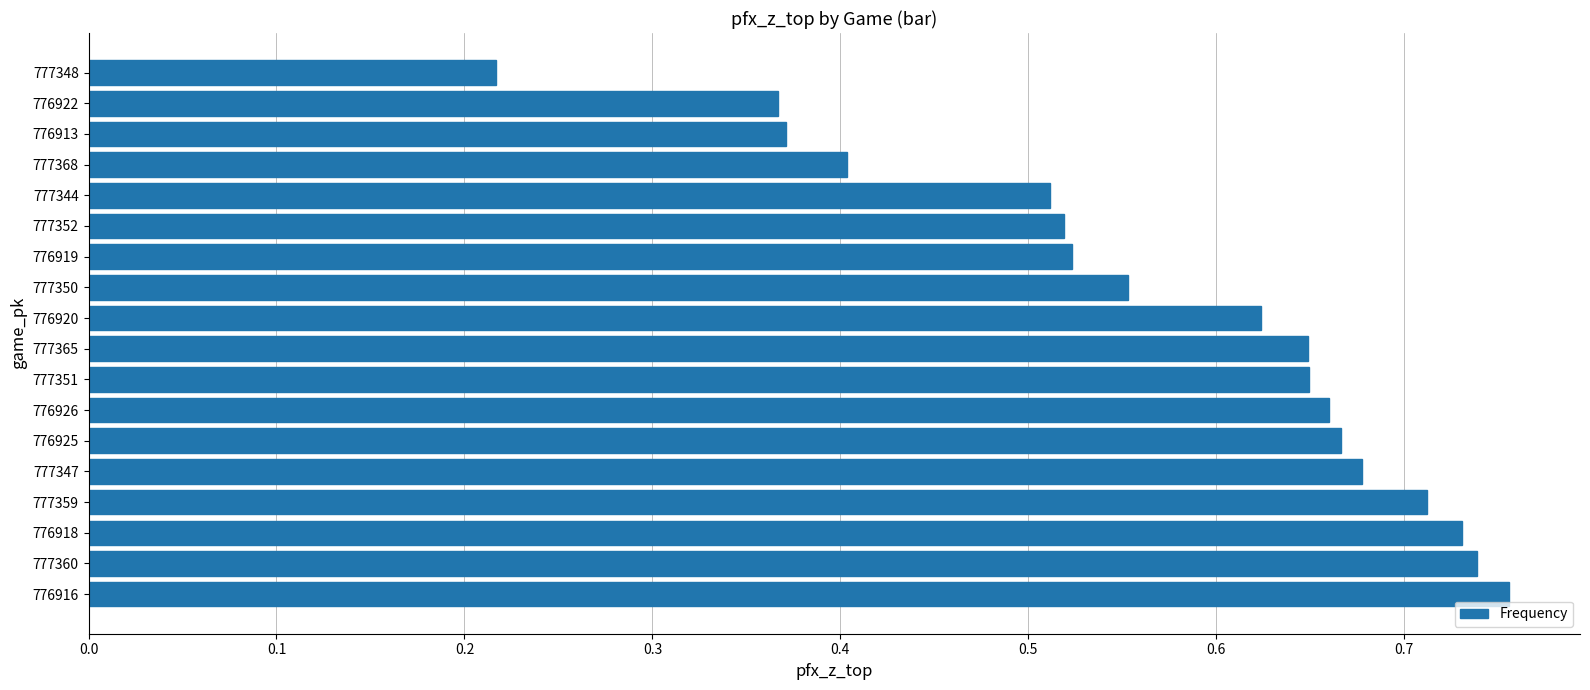

Which label corresponds to the largest value in the chart?

776916